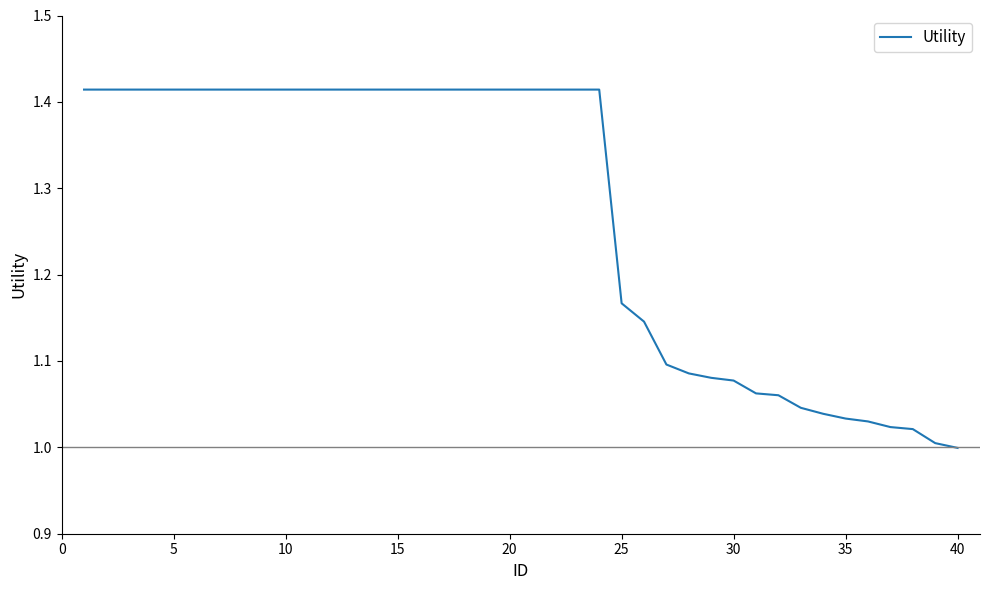

What is the difference between the maximum and minimum values?

0.4